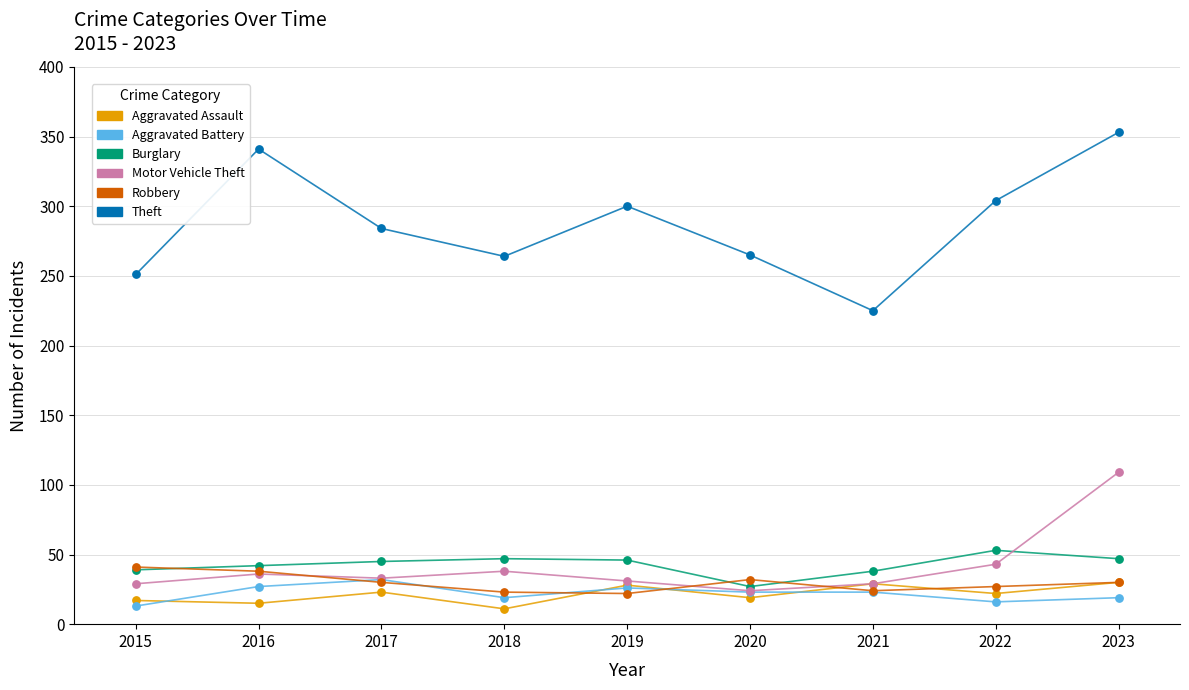

At how many categories does at least one series exceed 14?

9